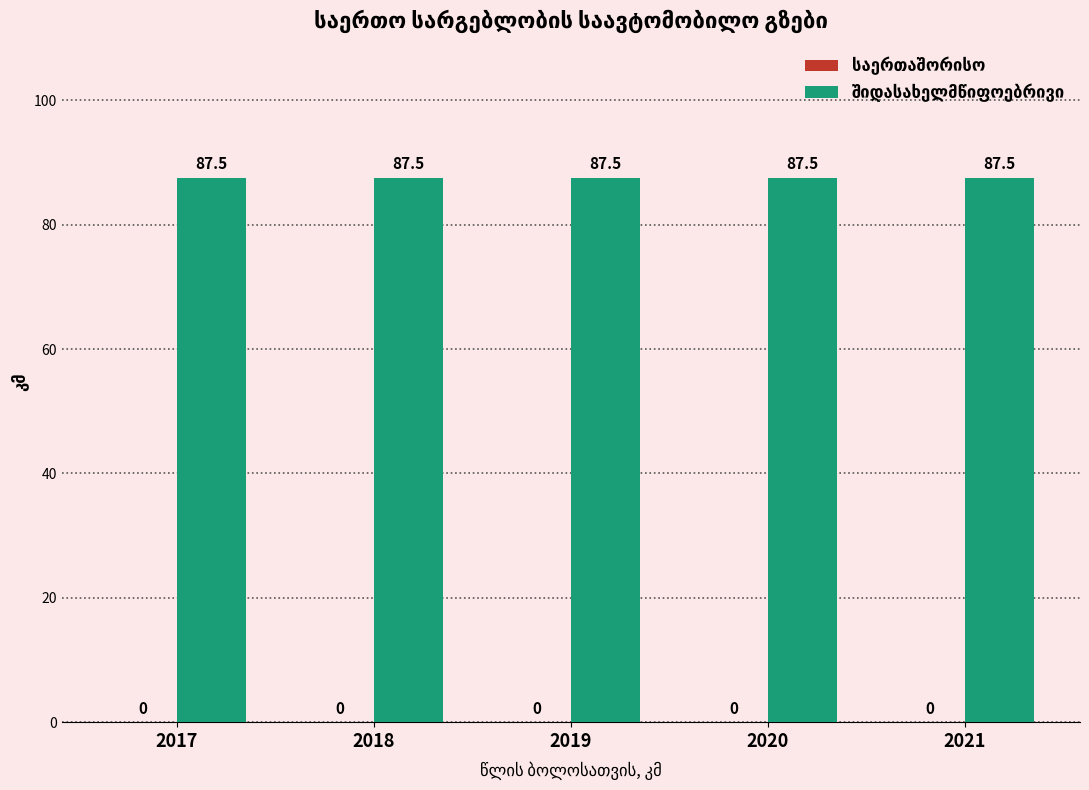

The შიდასახელმწიფოებრივი series shows 87.5 at 2020. True or false?

True